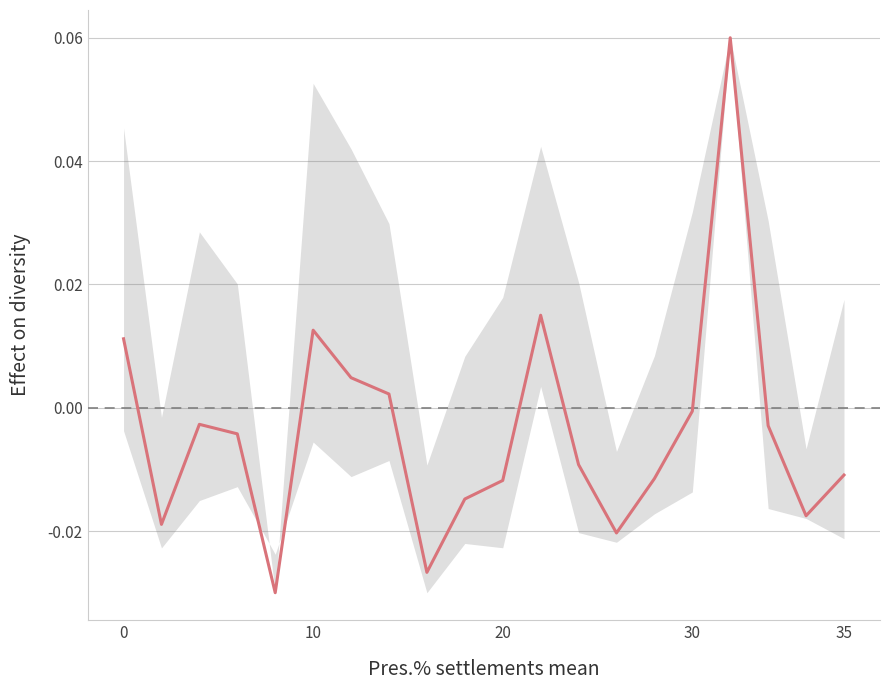

How many lines are shown in the chart?

1